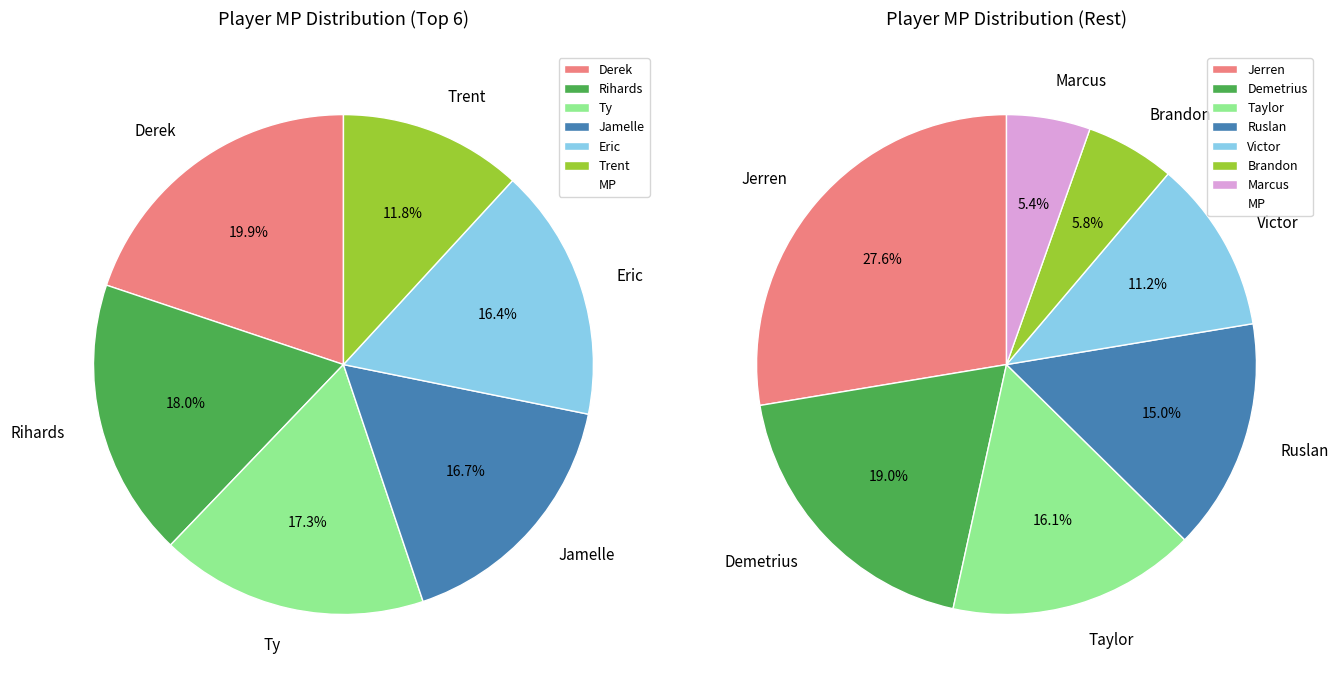

How many slices are in this pie chart?

13